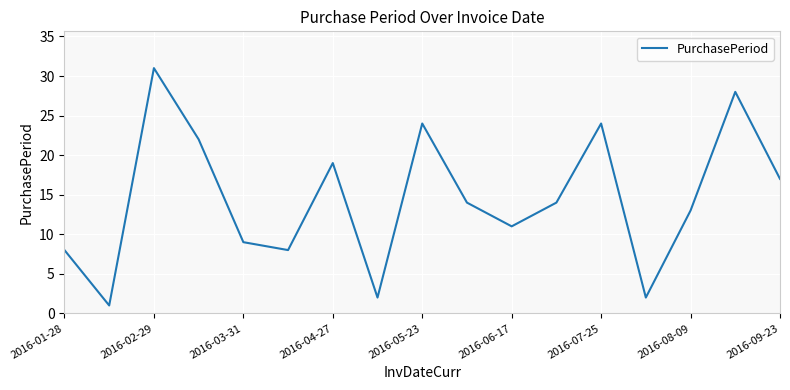

What is the difference between the maximum and minimum values?

30